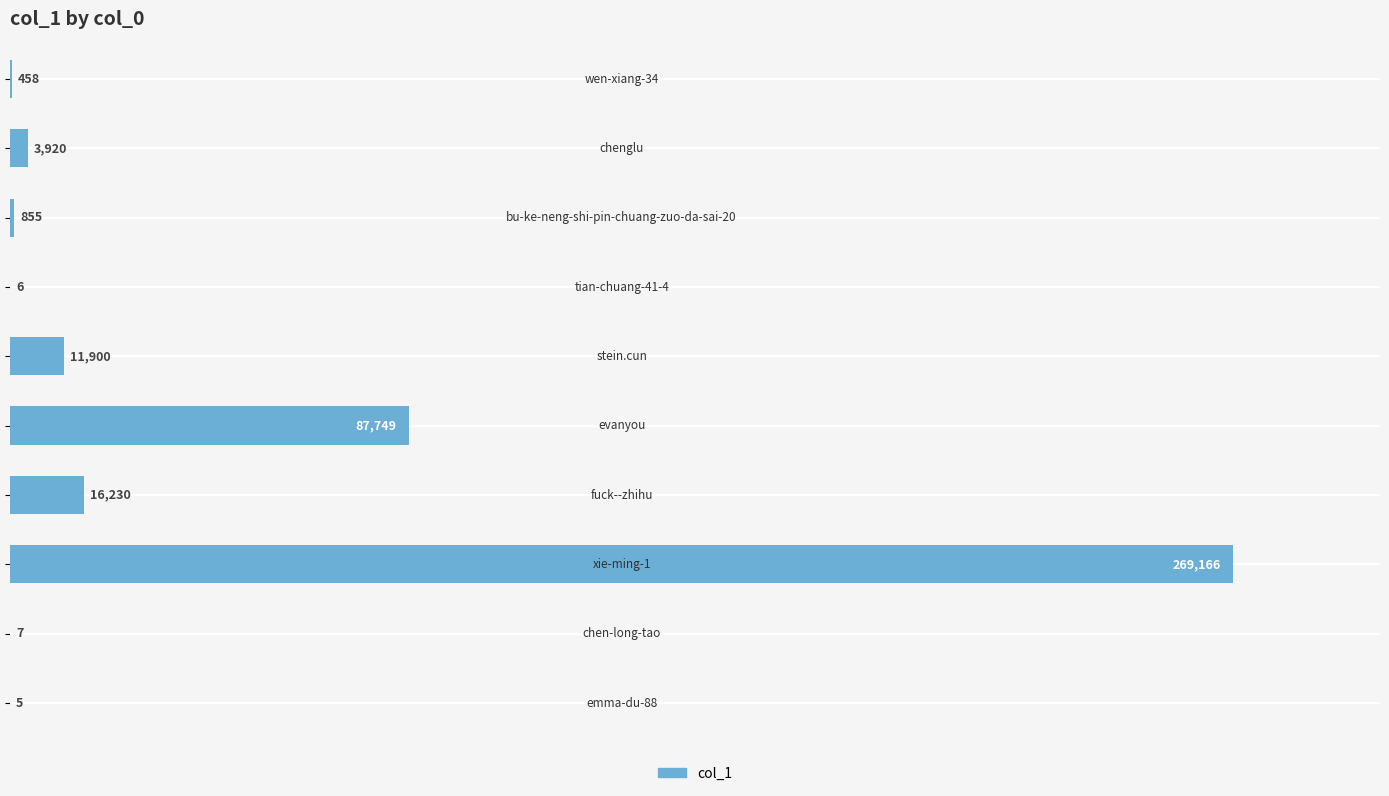

What is the sum of all values?

390296